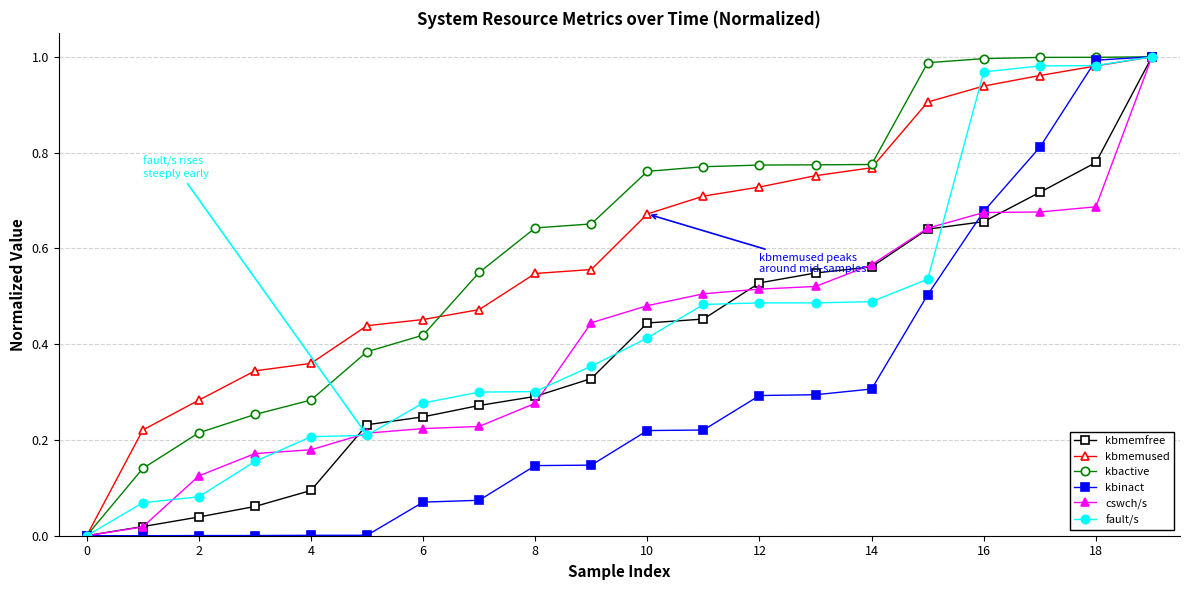

How many lines are shown in the chart?

6